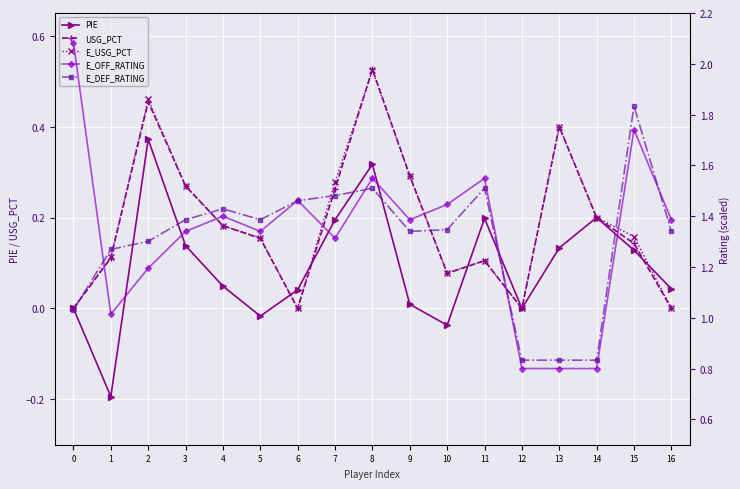

How many lines are shown in the chart?

5